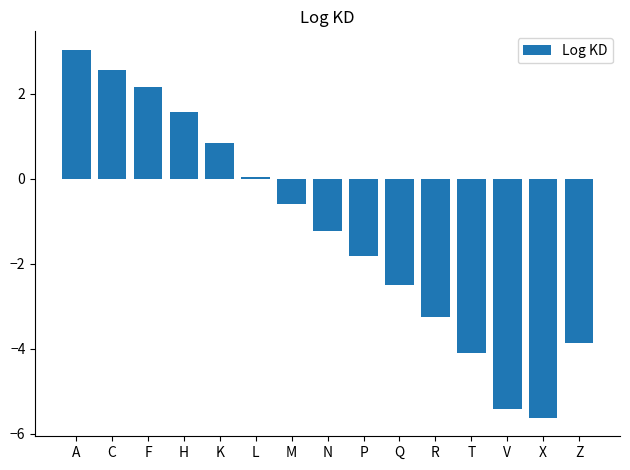

Count the number of data series in this chart.

1